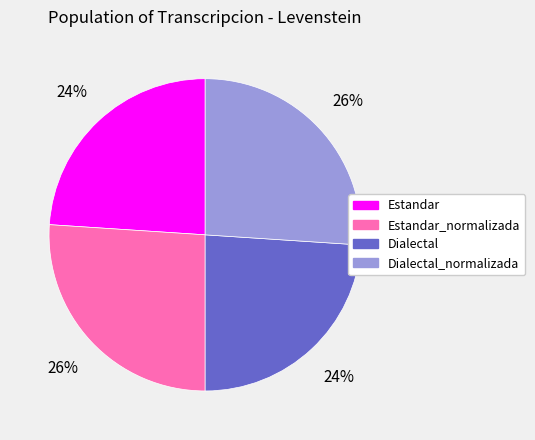

Count the number of slices in the pie.

4